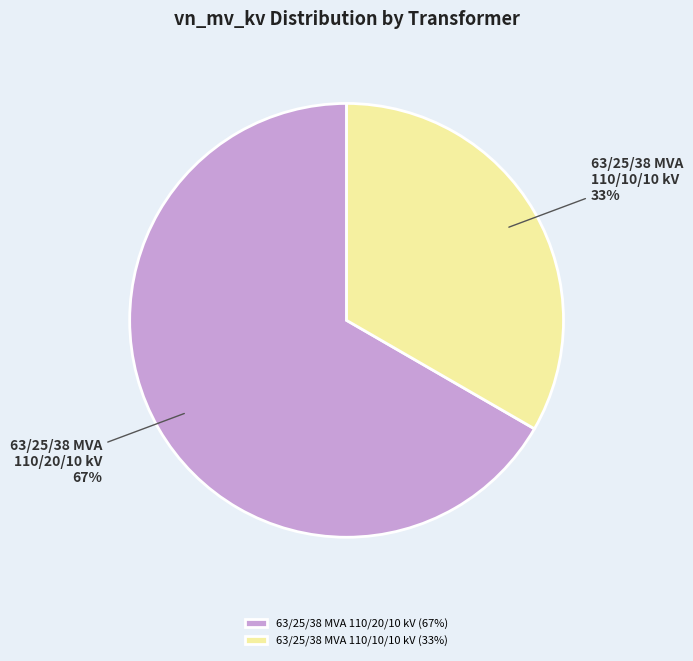

The 63/25/38 MVA 110/20/10 kV slice represents 78% of the pie. True or false?

False